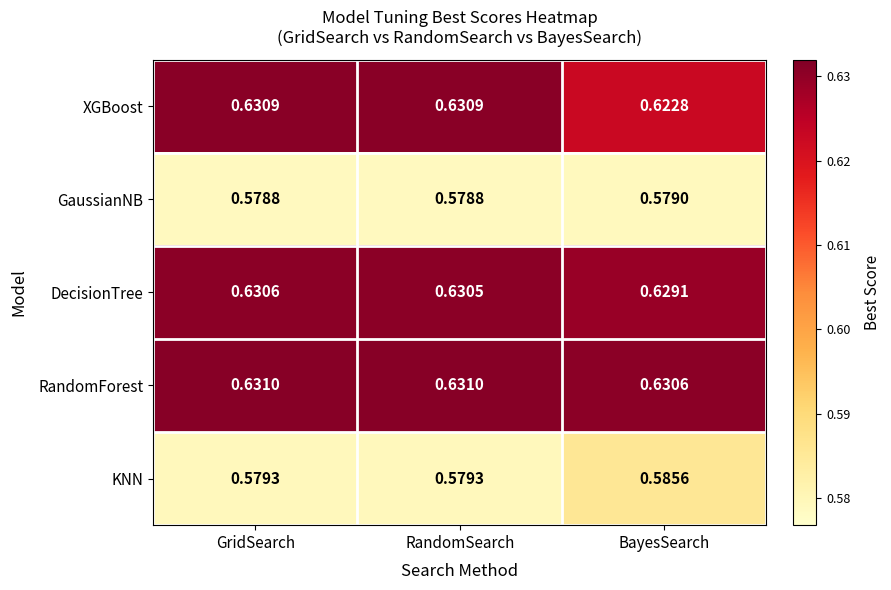

Where is DecisionTree nearest to the value 0?

BayesSearch